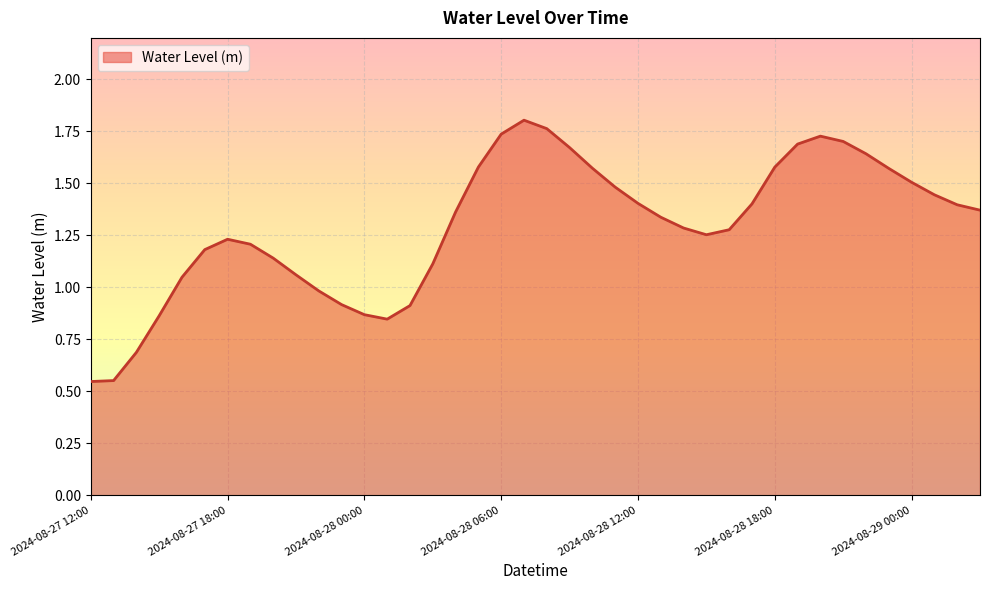

How many lines are shown in the chart?

1